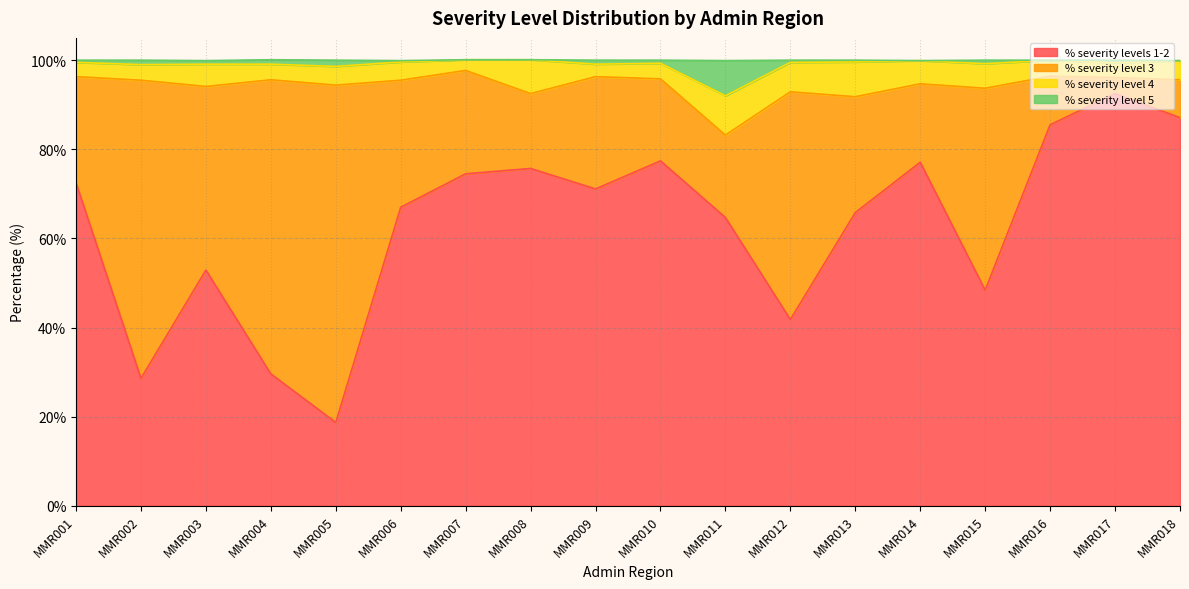

The % severity levels 1-2 series shows 44.9 at MMR009. True or false?

False